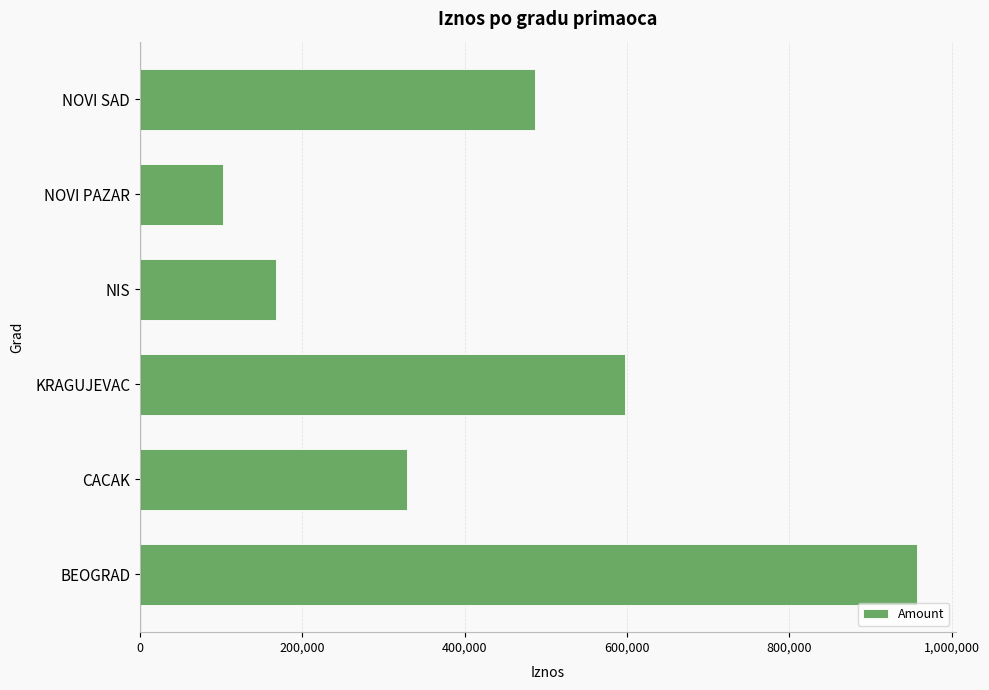

Does the chart contain stacked bars?

No